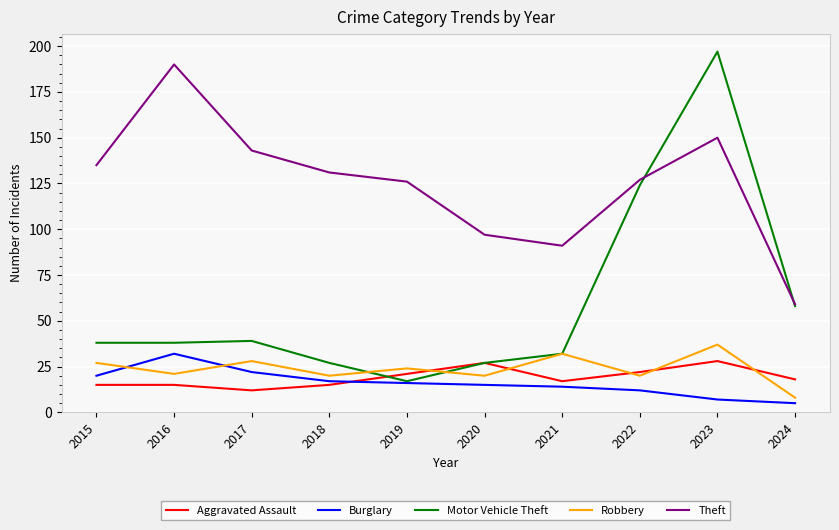

True or false: Robbery and Theft cross at least once.

False